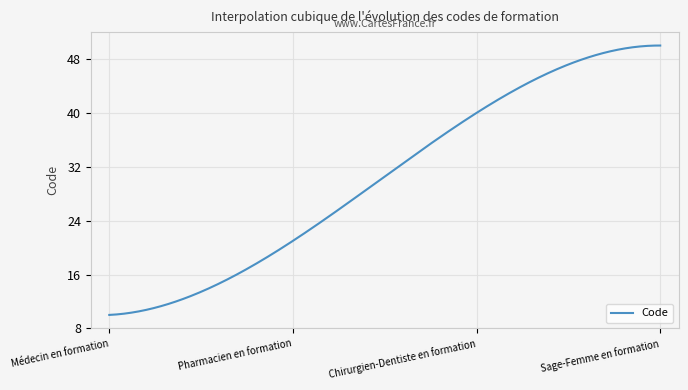

What is the difference between the maximum and minimum values?

40.0